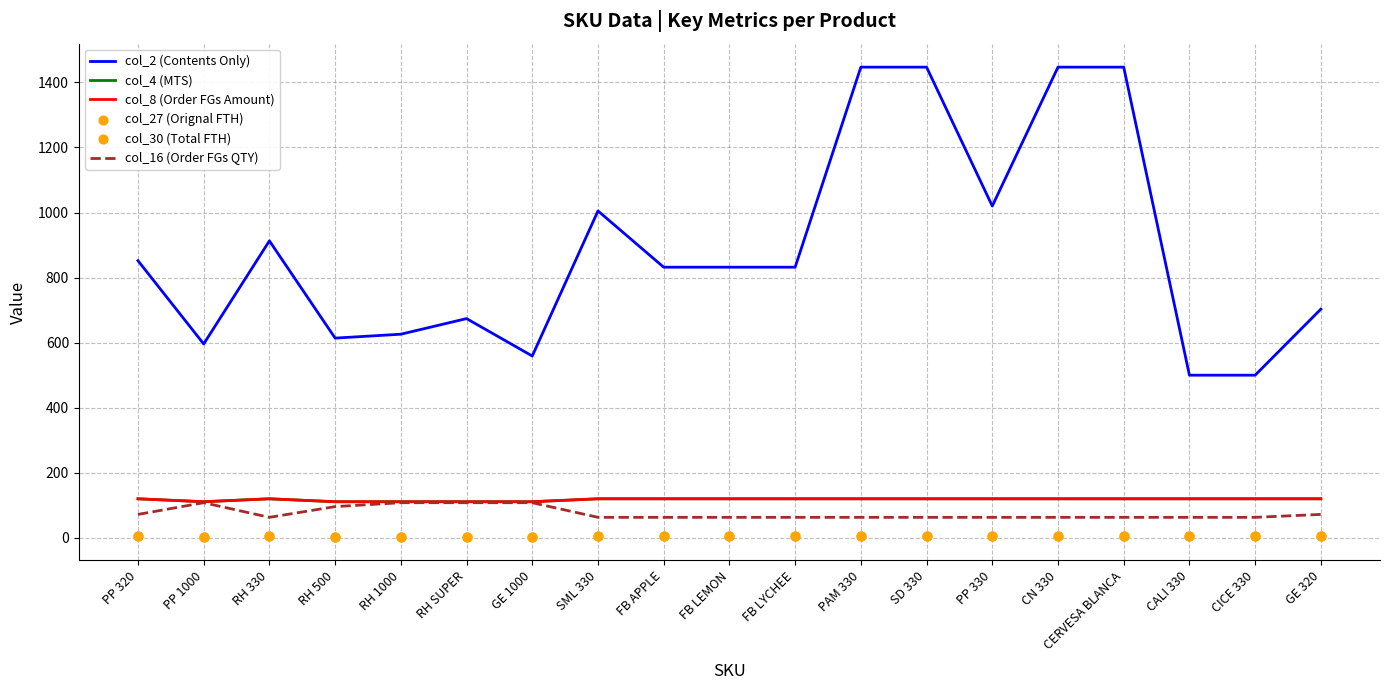

Which series reaches the minimum Y coordinate?

col_27 (Orignal FTH)